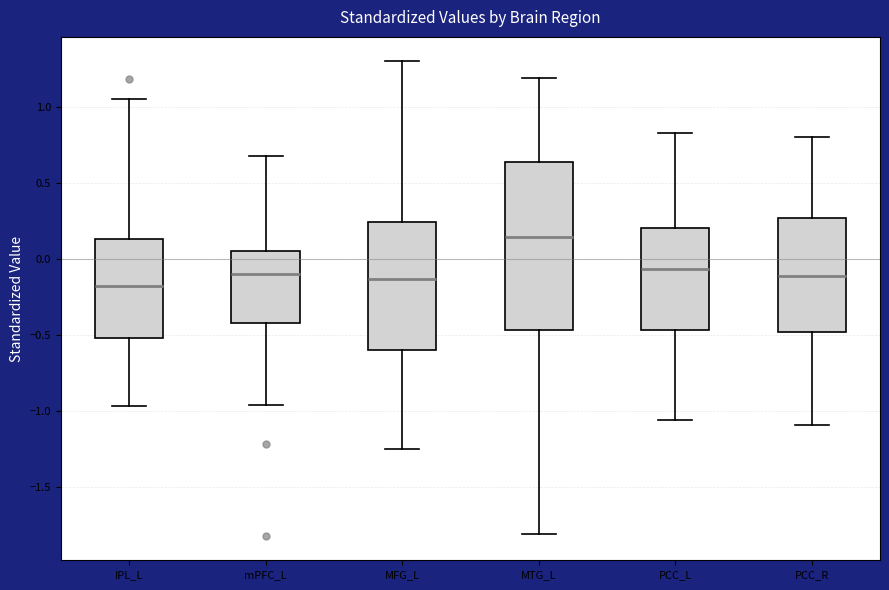

Where does the upper whisker of the box for MFG_L end on the y-axis? The values are not printed on the chart, so give them approximately, as read against the axis.

1.30